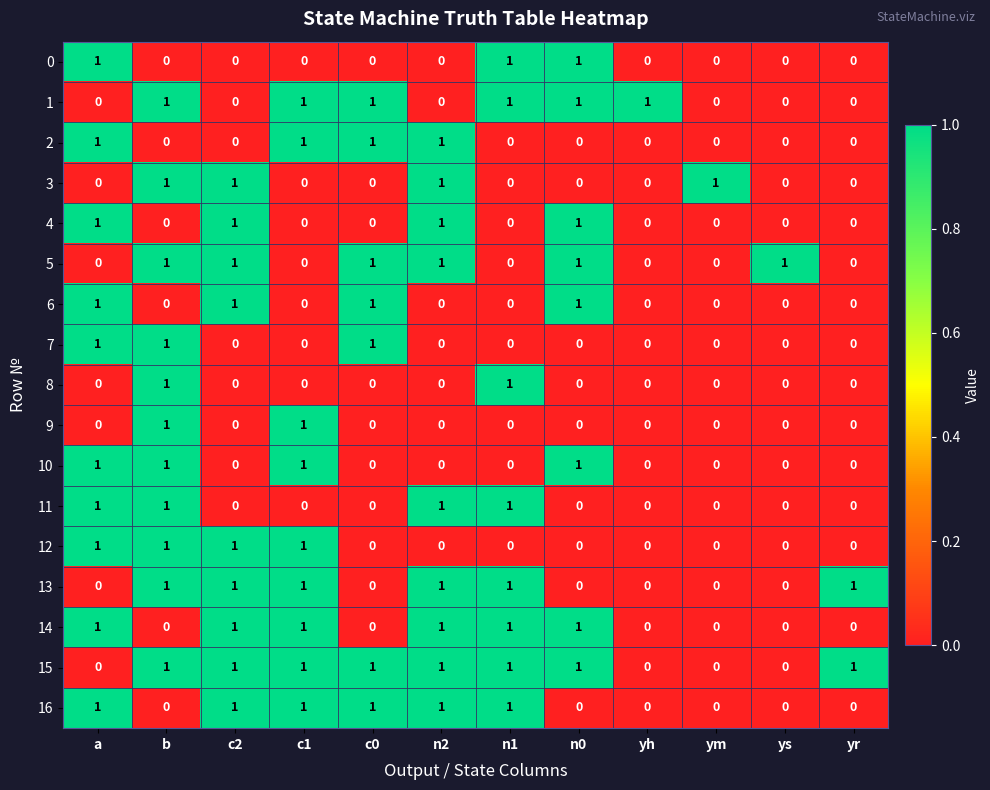

The 4 series shows 2 at c2. True or false?

False